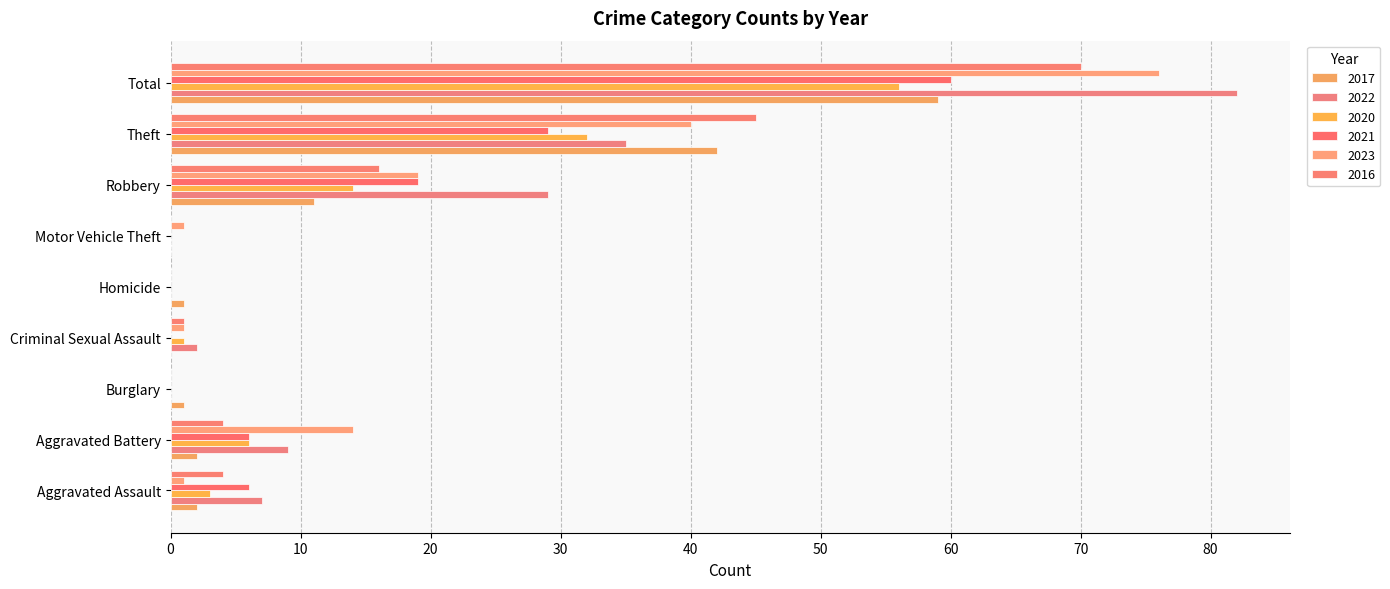

How many data points does each series have?

9